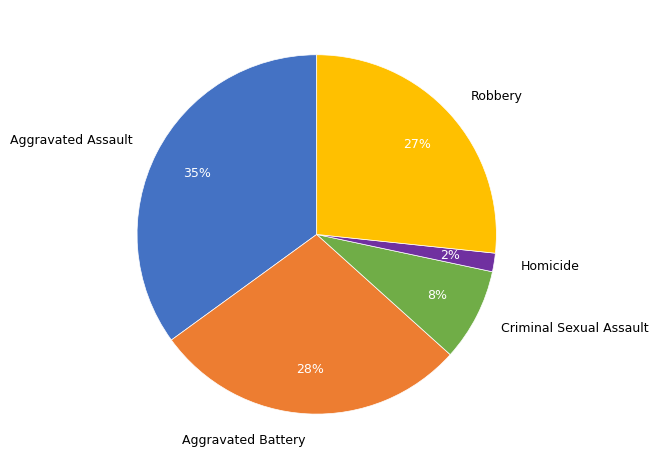

To the nearest percent, what percentage of the pie is Aggravated Assault?

35%